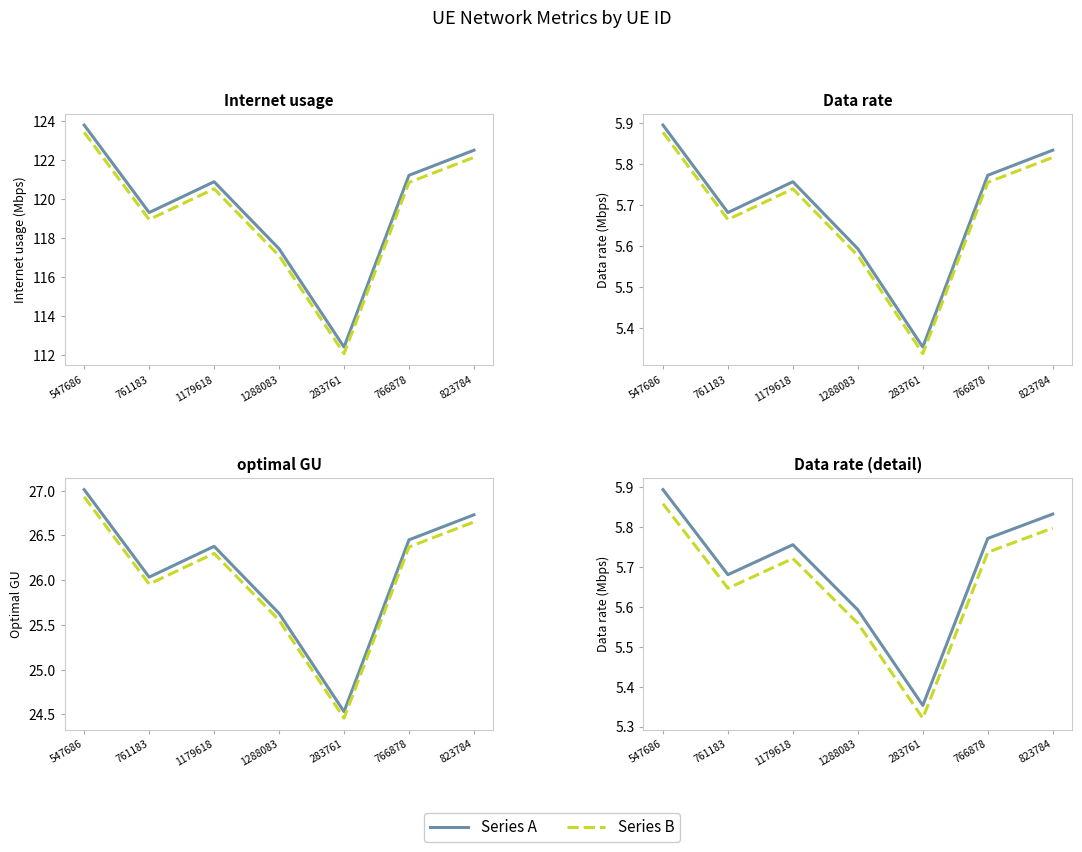

What is the label of the 3rd point from the left?

1179618